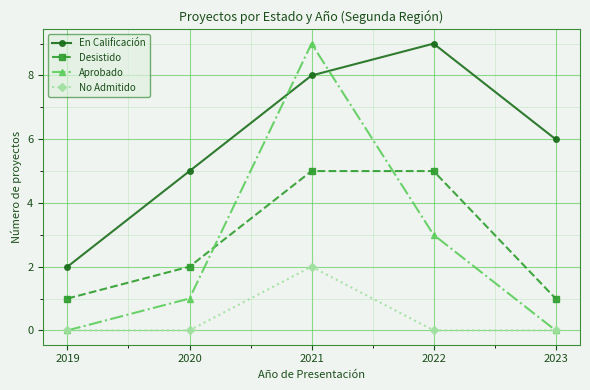

The value of Aprobado at 2023 is 0. True or false?

True